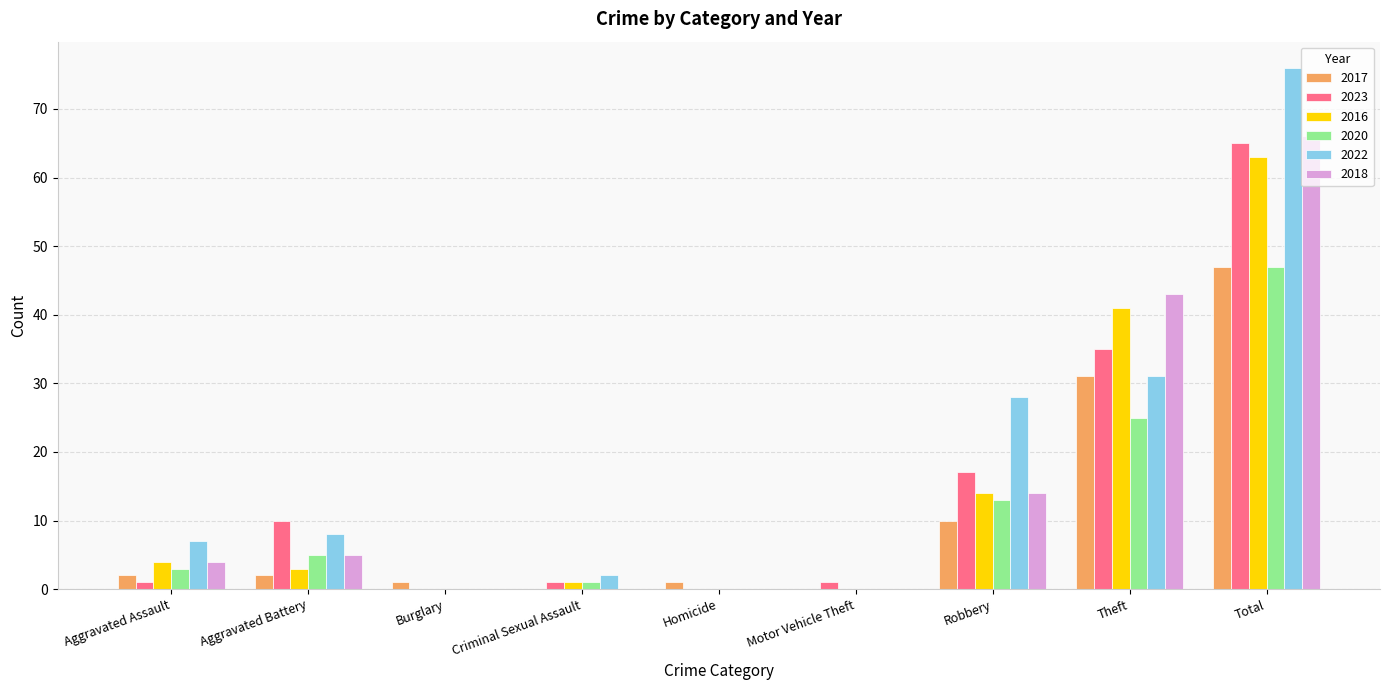

What are all the series names shown in the legend?

2017, 2023, 2016, 2020, 2022, 2018